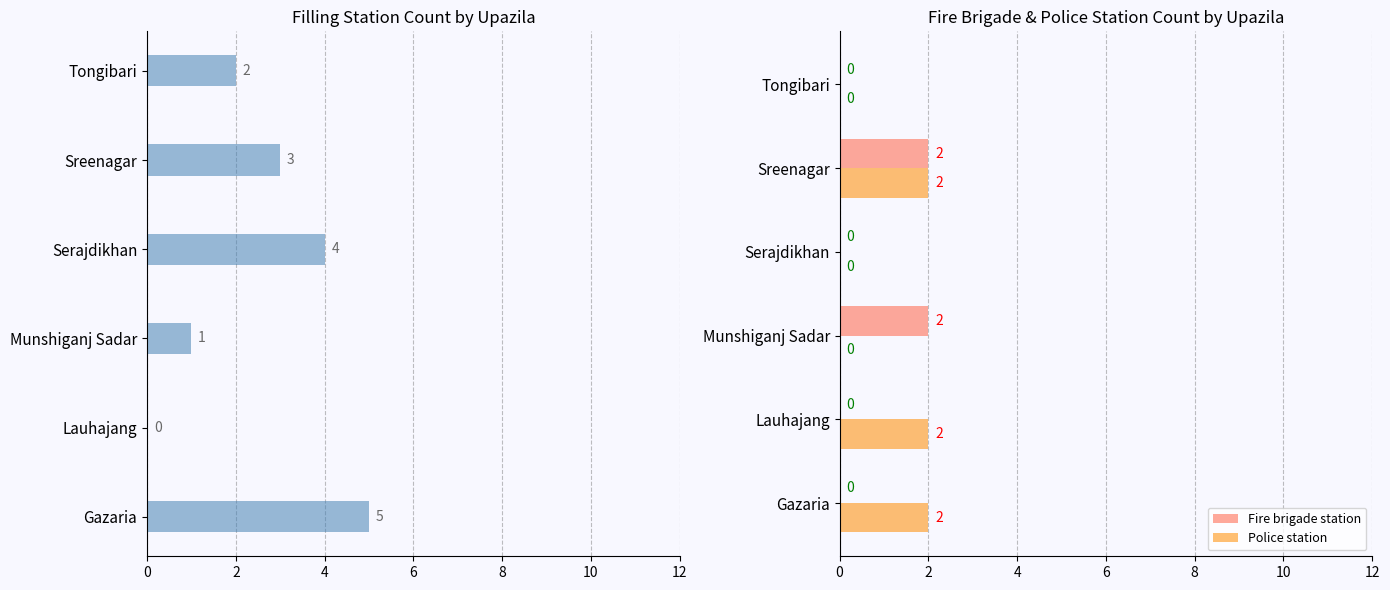

The Fire brigade station series shows -1 at Lauhajang. True or false?

False